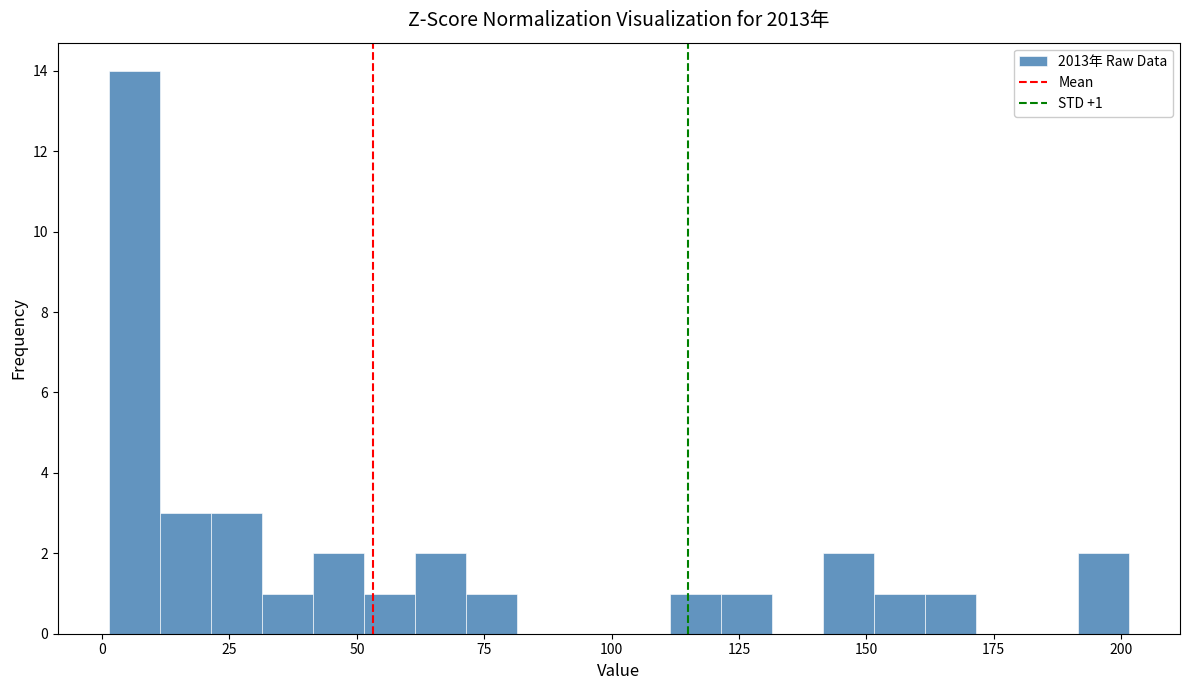

Read against the x-axis, roughly where is the centre of the tallest bar?

5